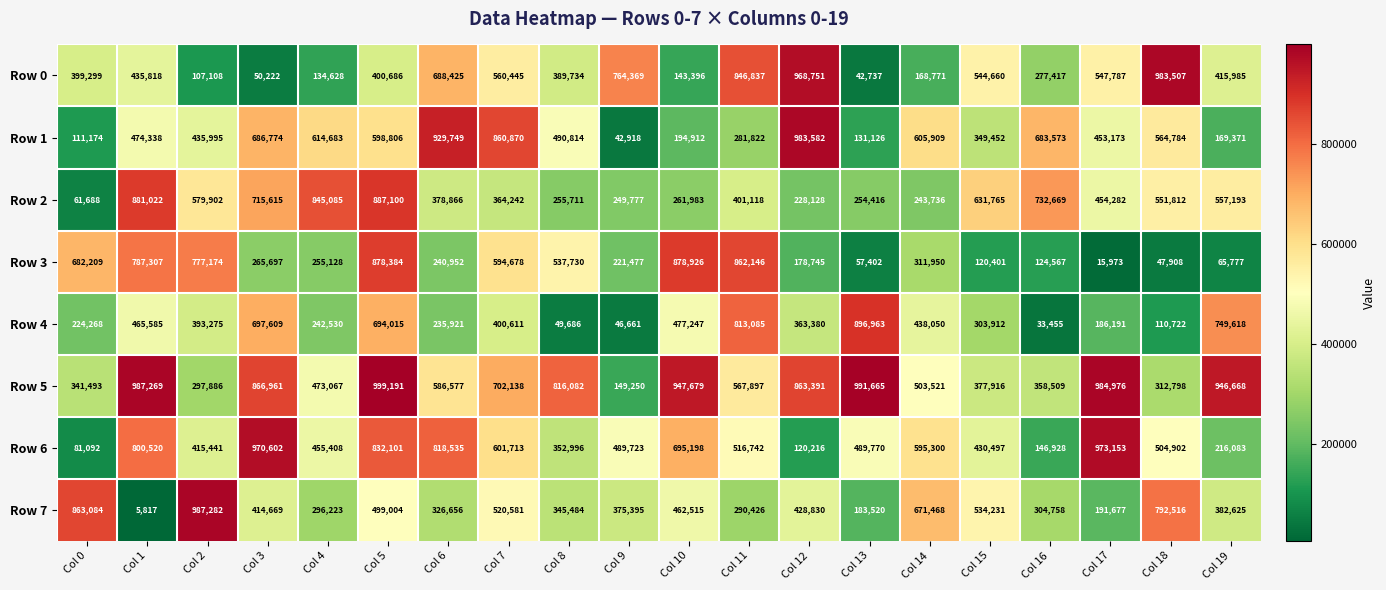

What is the sum of the Row 1 values at Col 3 and Col 16?

1370347